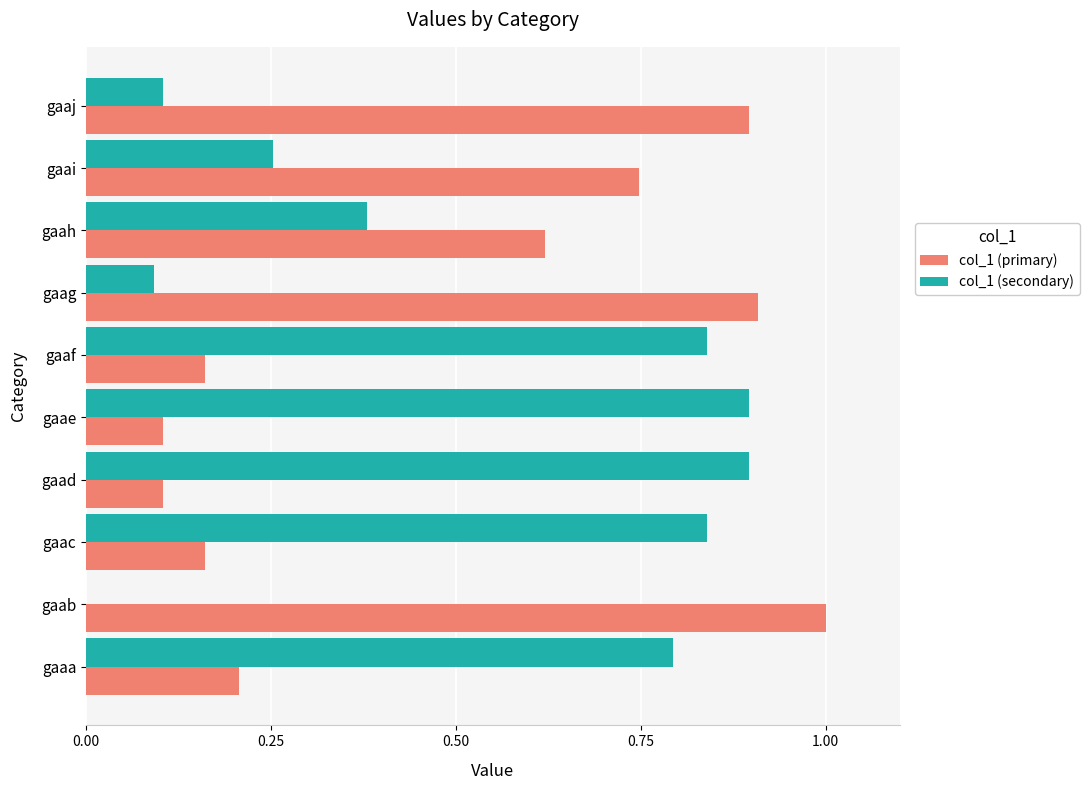

Is the value of col_1 (primary) at gaae greater than the value of col_1 (secondary) at gaad?

No